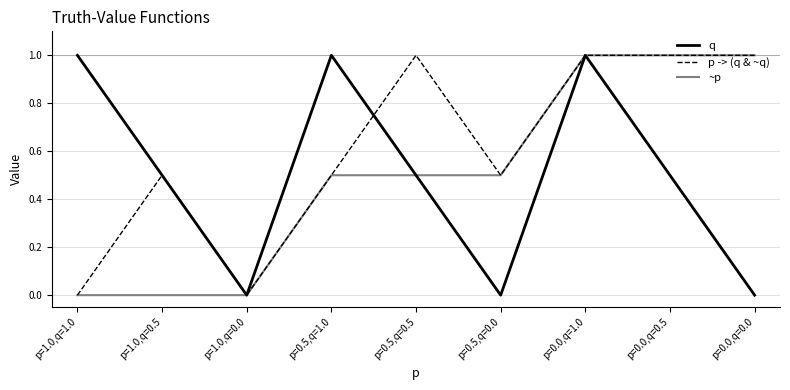

What is the total value across all series at p=0.5,q=0.5?

2.0